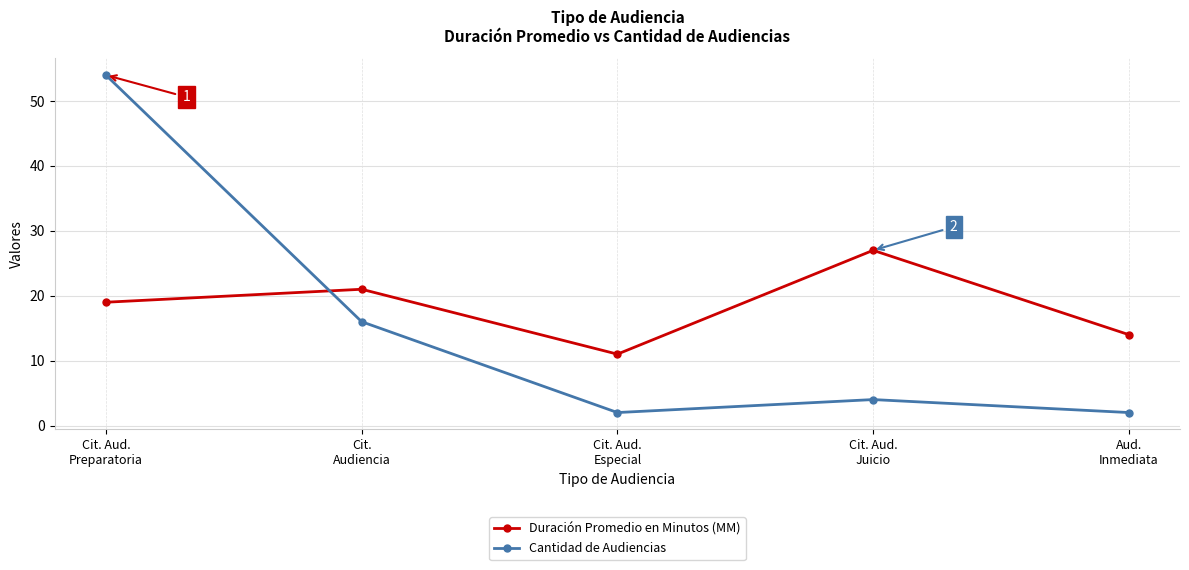

How many intersections are there between Cantidad de Audiencias and Duración Promedio en Minutos (MM)?

1